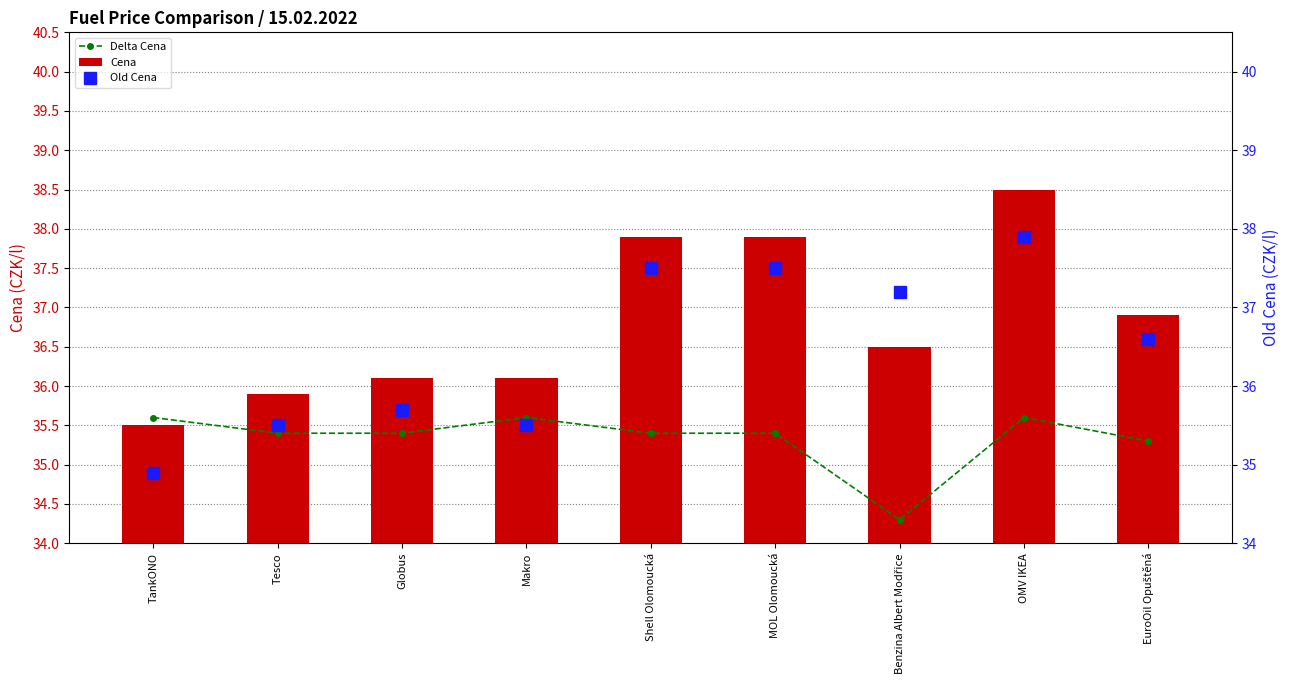

What is the difference between the second highest and second lowest values in the Delta Cena (offset) series?

0.3